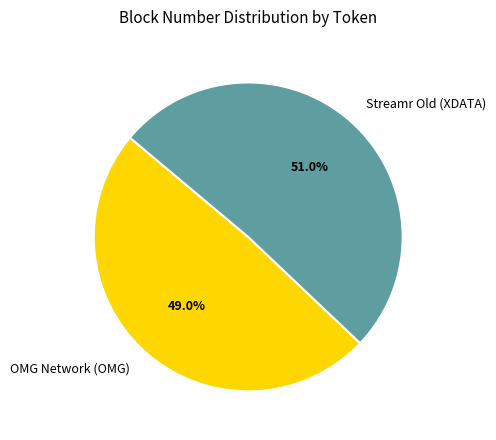

What is the smallest slice in the pie chart?

OMG Network (OMG)